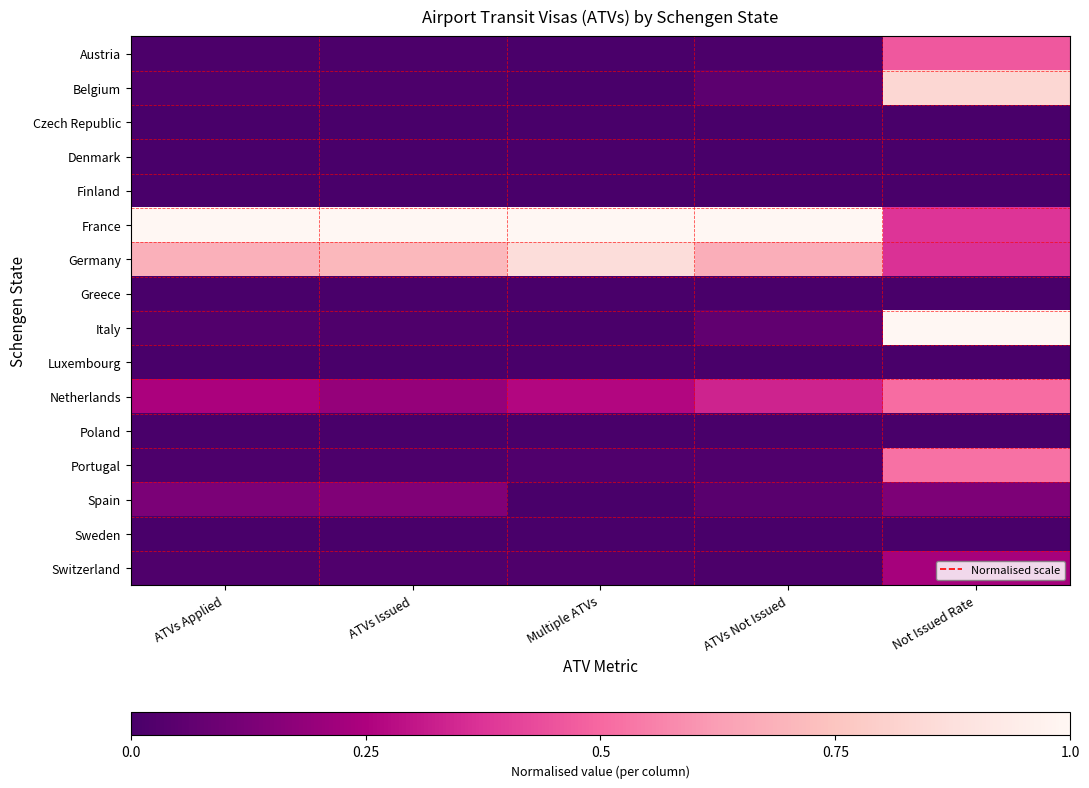

At how many categories does at least one series exceed 0?

5